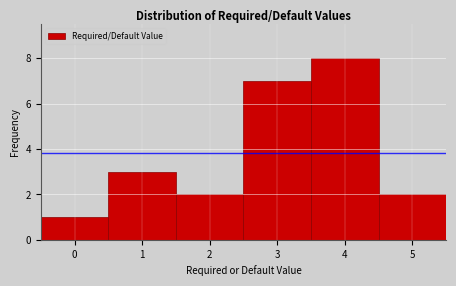

What is the height of the bar covering 0.5 to 1.5 on the x-axis? The values are not printed on the chart, so give them approximately, as read against the axis.

3